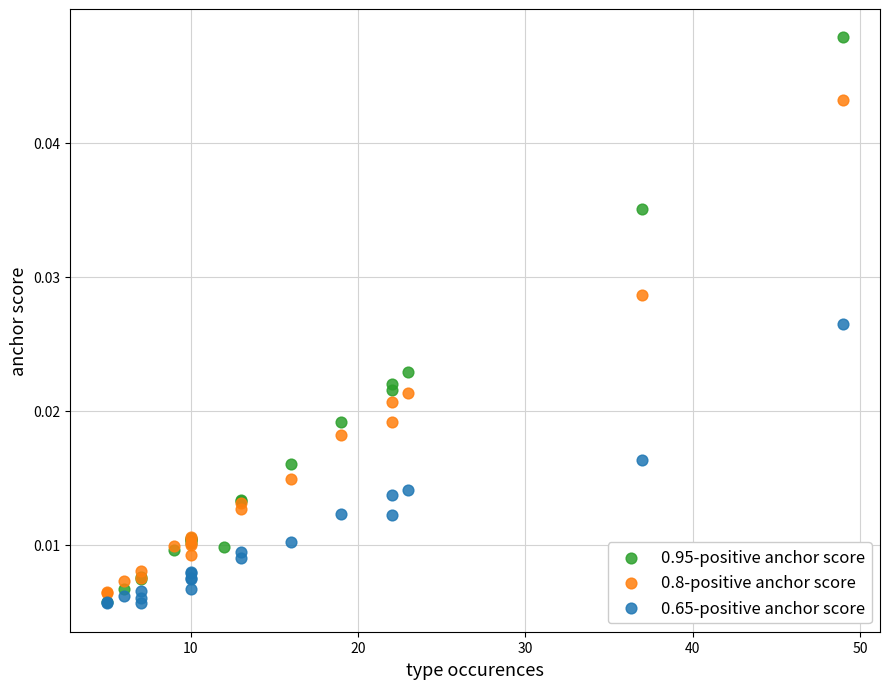

Which series has the largest Y range (max minus min)?

0.95-positive anchor score